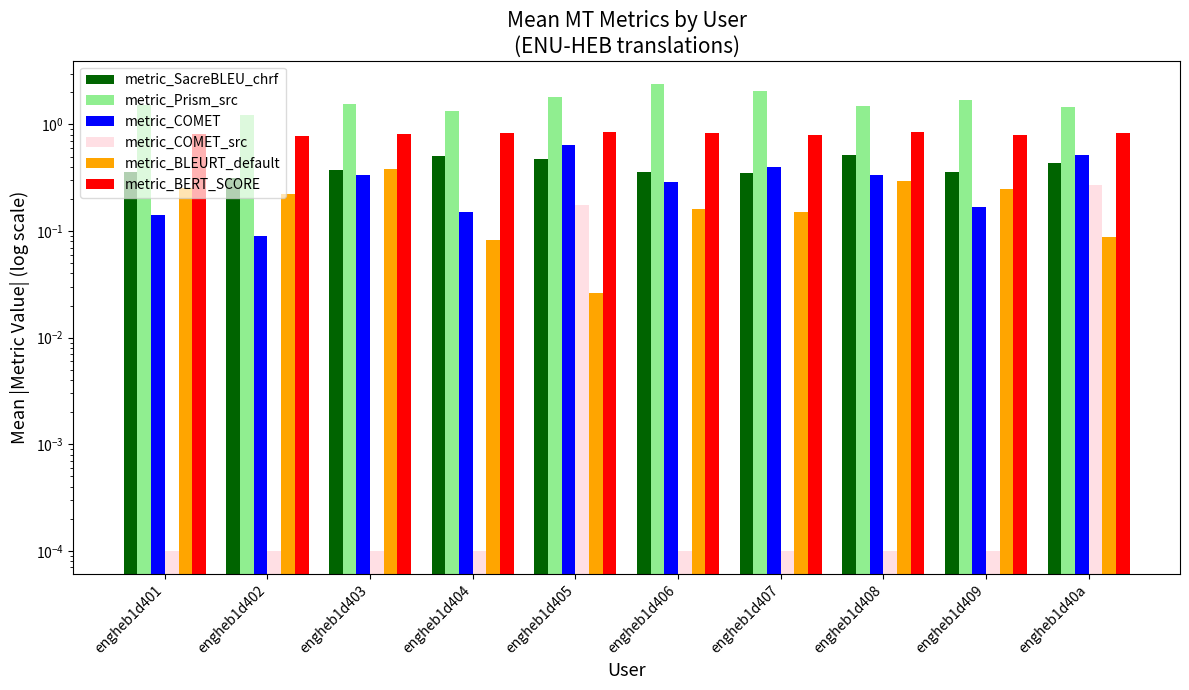

Reading left to right, list all the values displayed in this chart.

metric_SacreBLEU_chrf: 0.4	0.3	0.4	0.5	0.5	0.4	0.4	0.5	0.4	0.4
metric_Prism_src: 1.5	1.2	1.5	1.3	1.8	2.4	2.1	1.5	1.7	1.5
metric_COMET: 0.1	0.1	0.3	0.2	0.6	0.3	0.4	0.3	0.2	0.5
metric_COMET_src: 0.0	0.0	0.0	0.0	0.2	0.0	0.0	0.0	0.0	0.3
metric_BLEURT_default: 0.3	0.2	0.4	0.1	0.0	0.2	0.2	0.3	0.2	0.1
metric_BERT_SCORE: 0.8	0.8	0.8	0.8	0.9	0.8	0.8	0.9	0.8	0.8